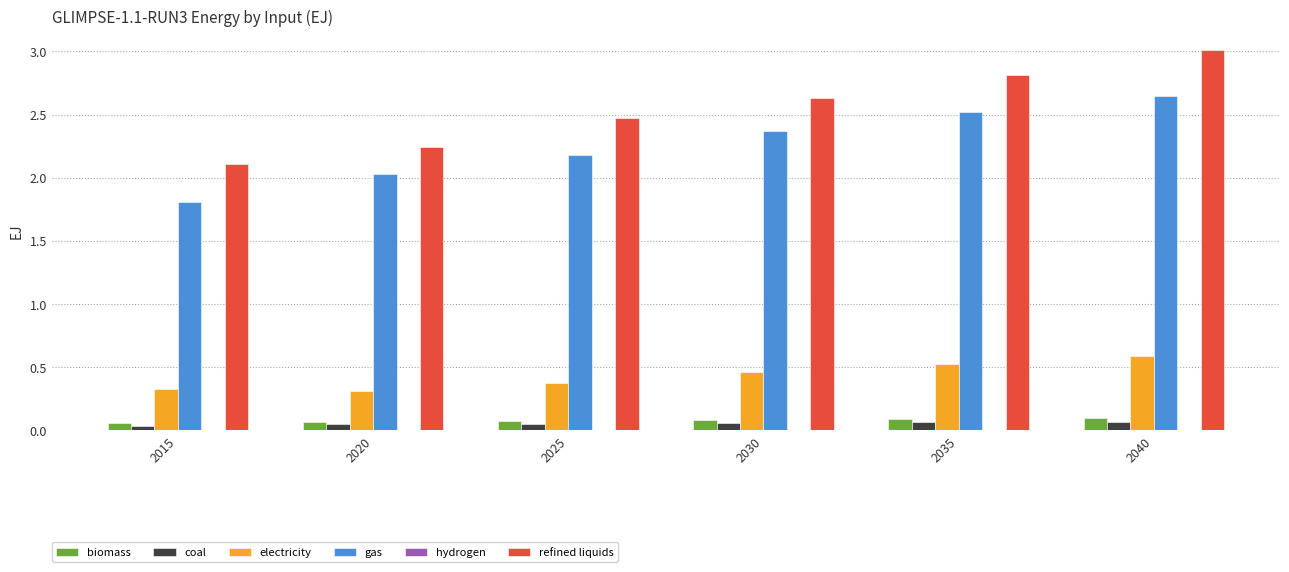

What is the greatest value displayed?

3.0